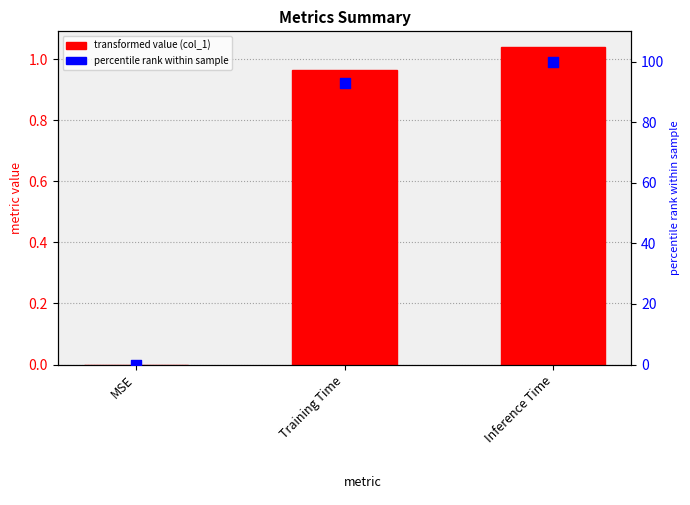

Which series has the largest Y range (max minus min)?

percentile rank within sample